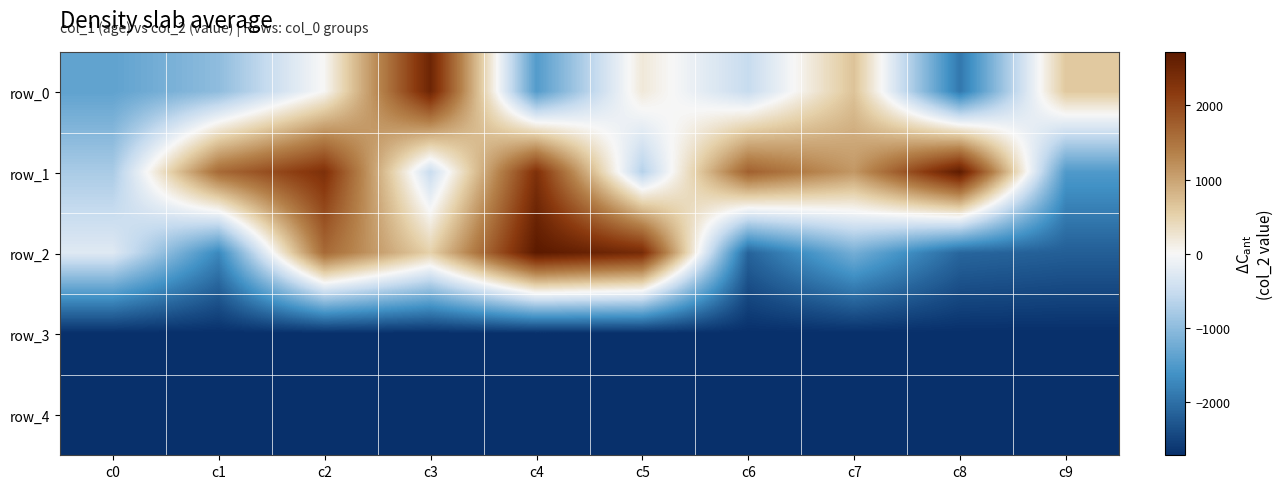

Is it true that row_1 equals 429 at c1?

False